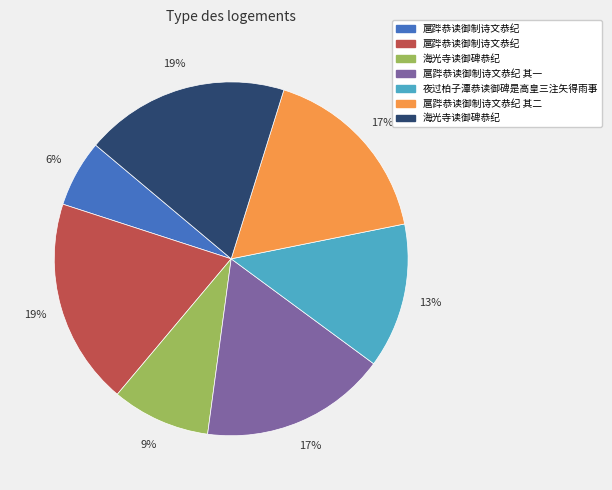

To the nearest percent, what is the difference between the largest and smallest slice percentages?

13%